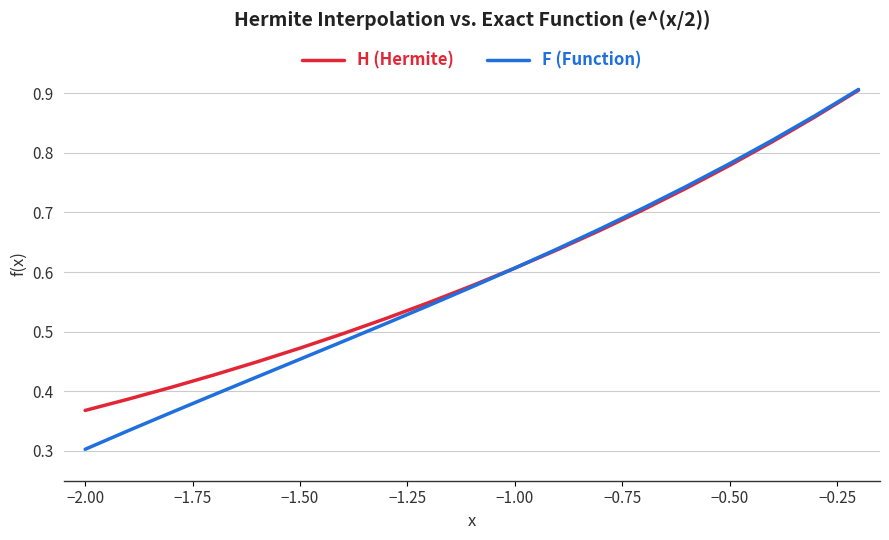

Count the number of data series in this chart.

2